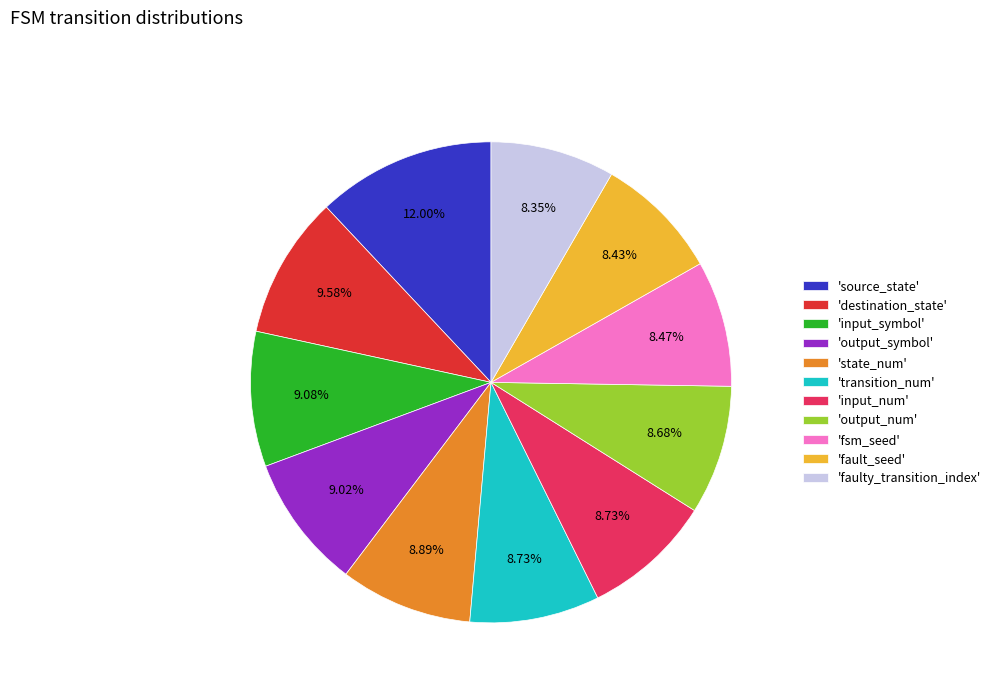

Is there a majority slice in this chart?

No